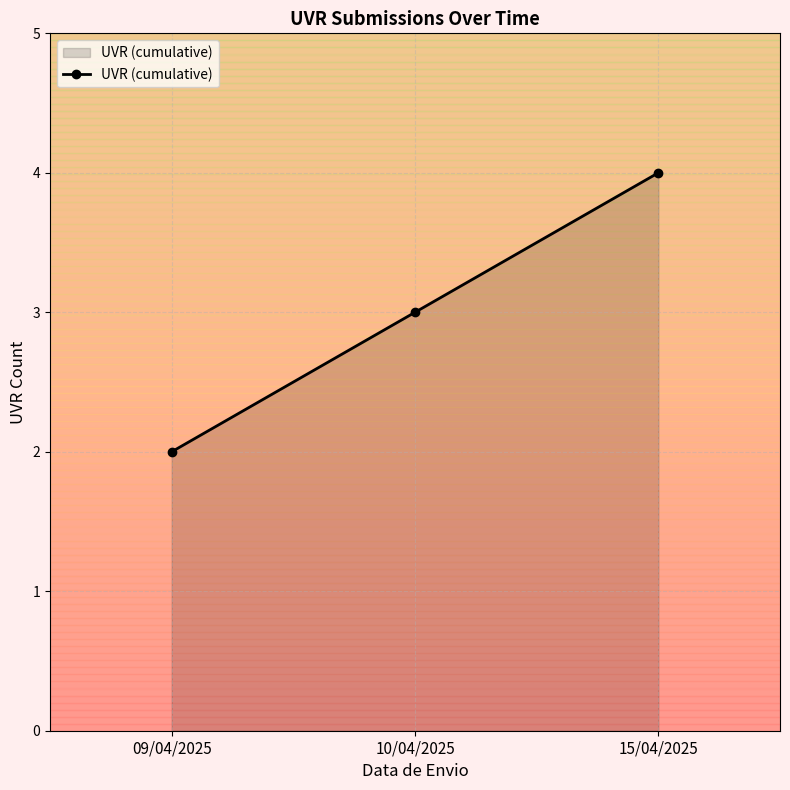

How many lines are shown in the chart?

1